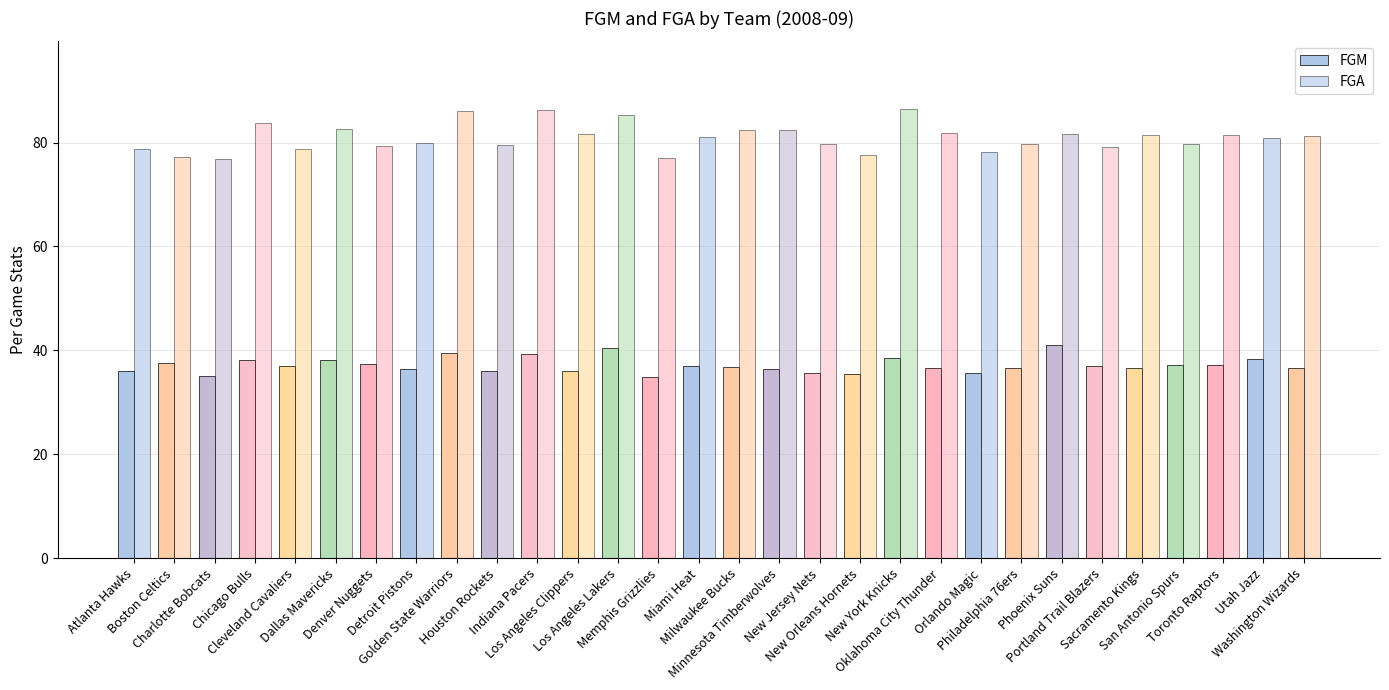

What position from the left is New Jersey Nets?

18